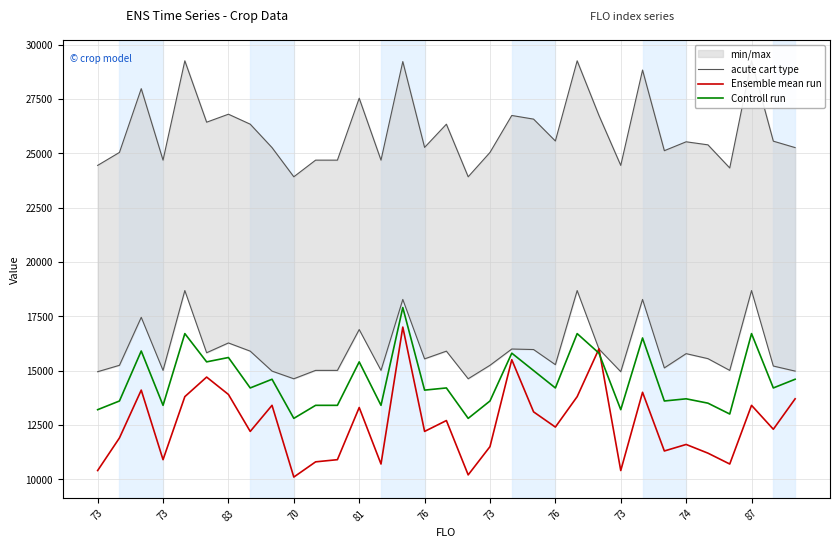

At 73, list the series in order from smallest to largest.

Ensemble mean run, Controll run, acute cart type